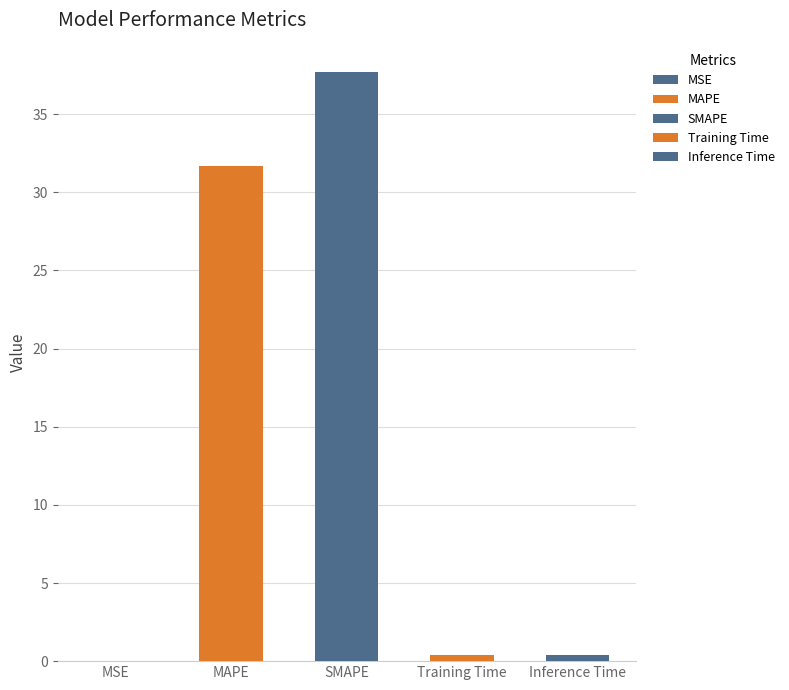

Reading right to left, what are all the values shown in this chart?

Inference Time=0.4	Training Time=0.4	SMAPE=37.7	MAPE=31.7	MSE=0.0